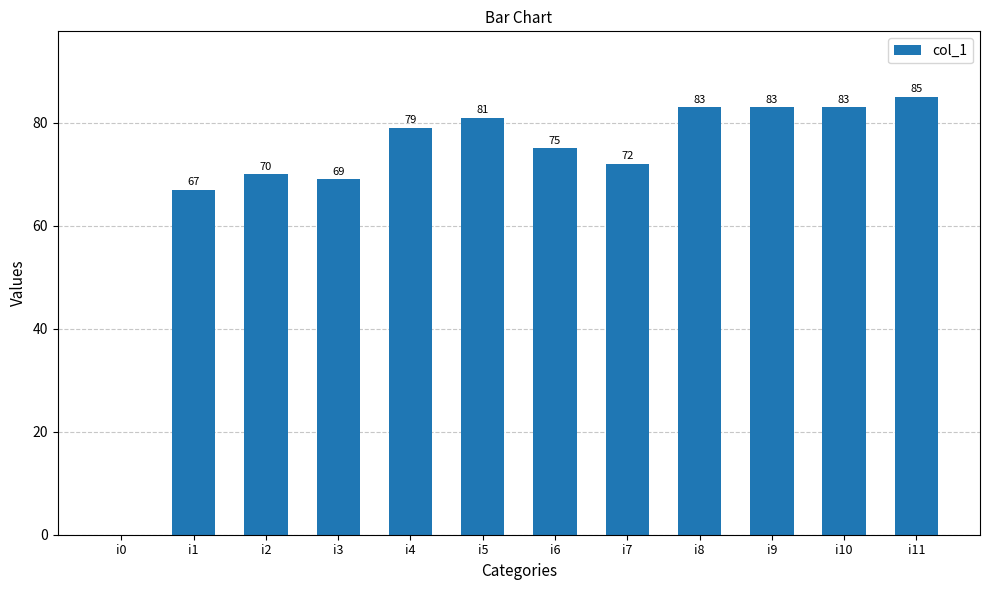

How many positive values are there?

11